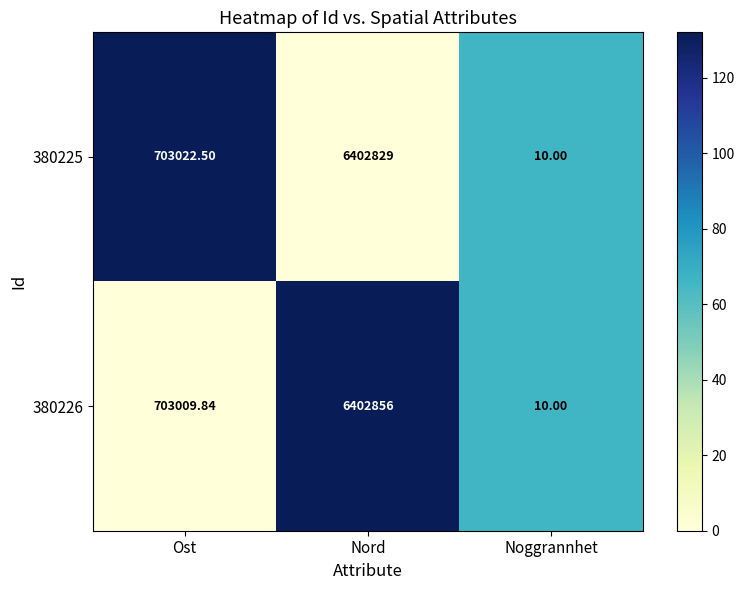

At which label is 380225 closest to 3201419?

Ost